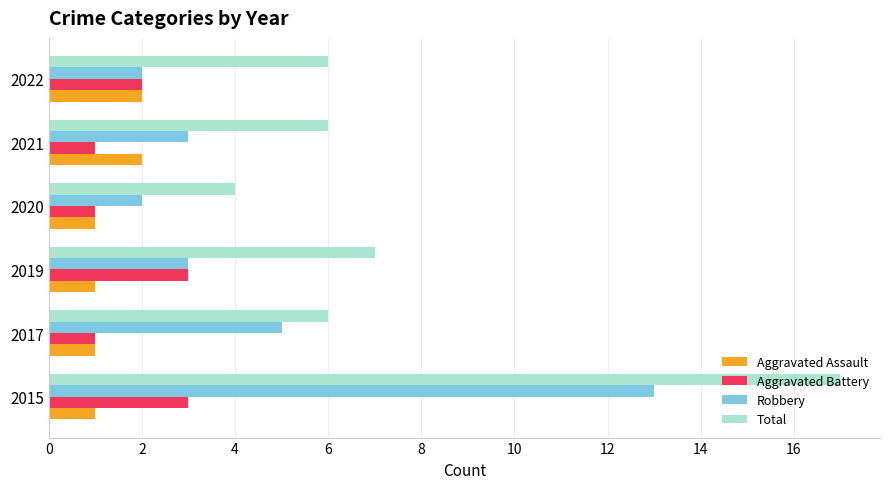

Which series has the largest total across all categories?

Total